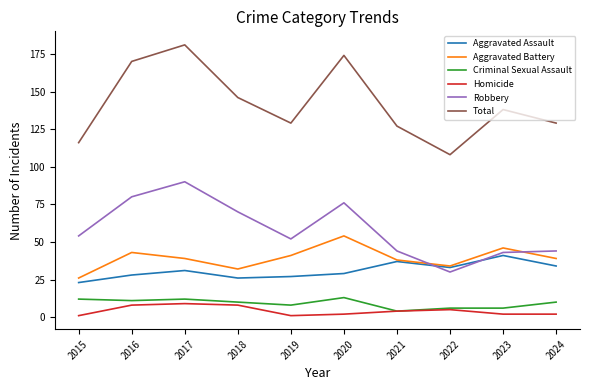

What are all the series names shown in the legend?

Aggravated Assault, Aggravated Battery, Criminal Sexual Assault, Homicide, Robbery, Total